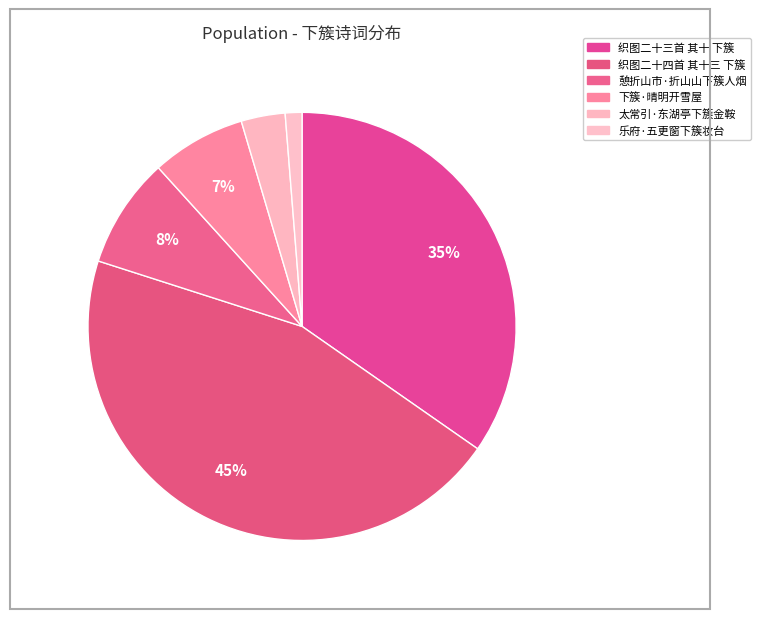

How many segments does this pie chart have?

6